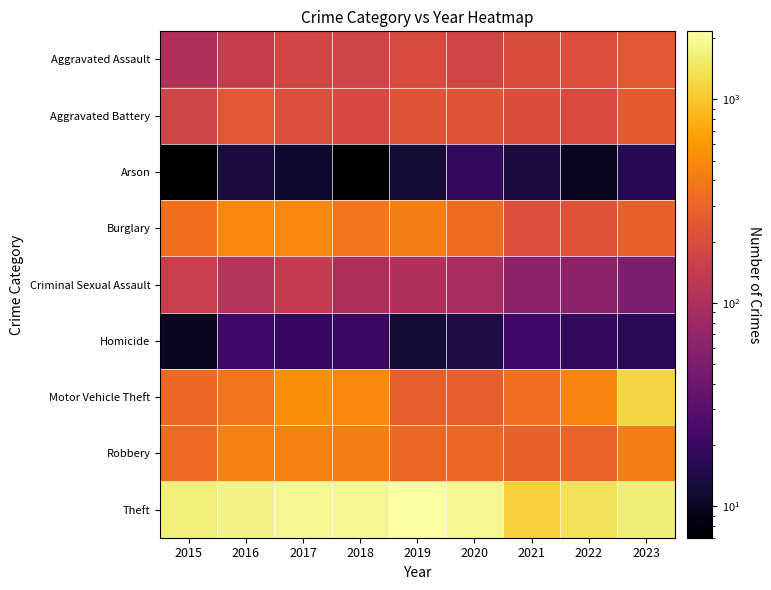

At which category is the sum across all series the highest?

2023